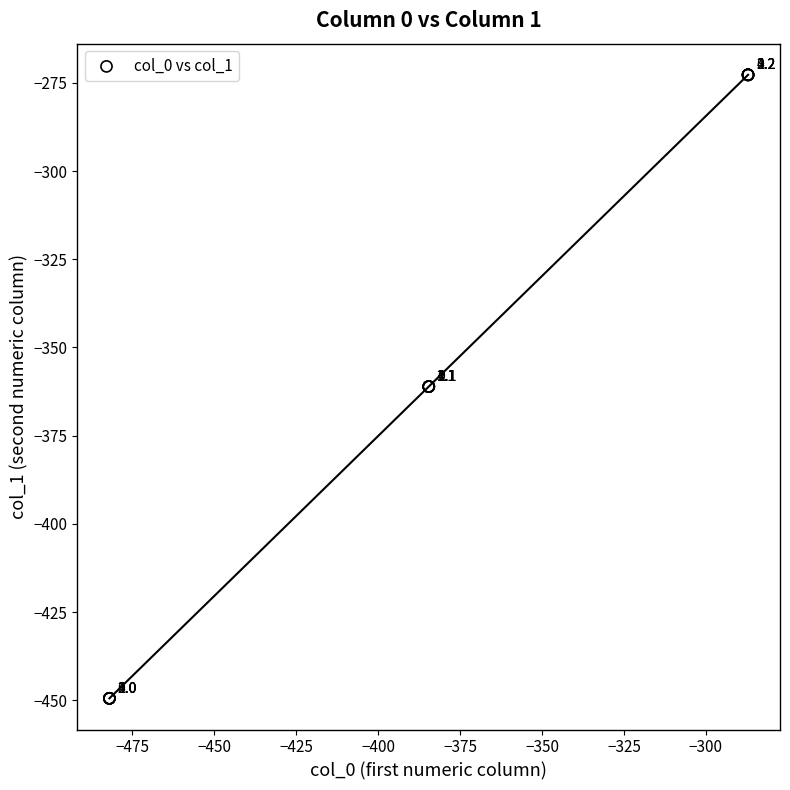

What Y value in the scatter plot is closest to -361?

-361.1